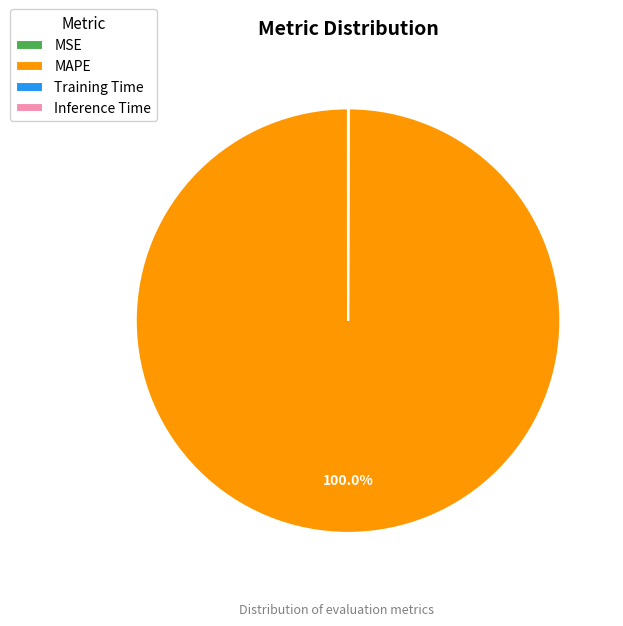

Does MAPE represent more than half of the total?

Yes